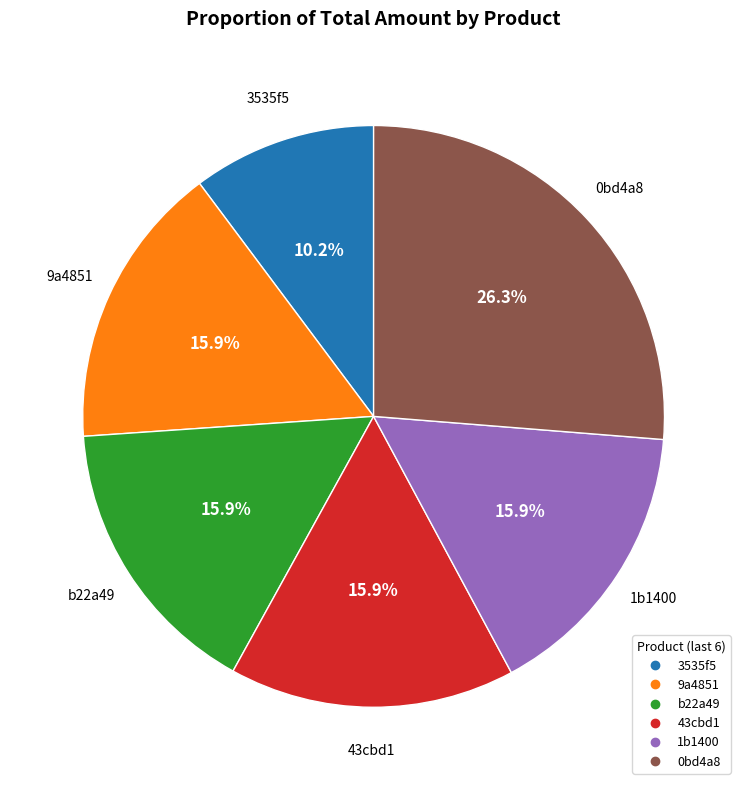

Does any single category account for the majority?

No